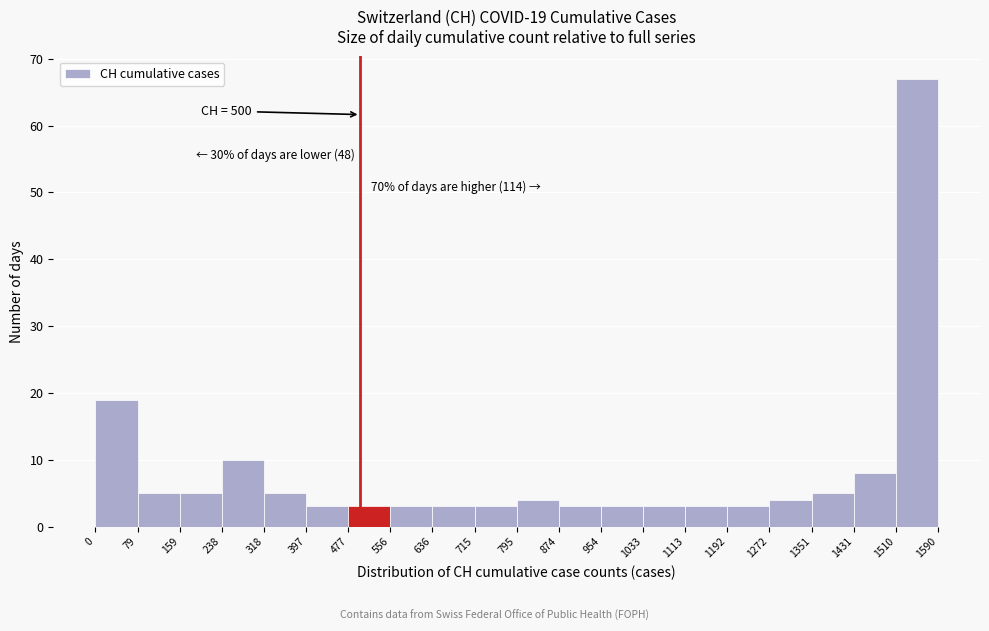

Over which range of the x-axis is the bar tallest?

1510 to 1590